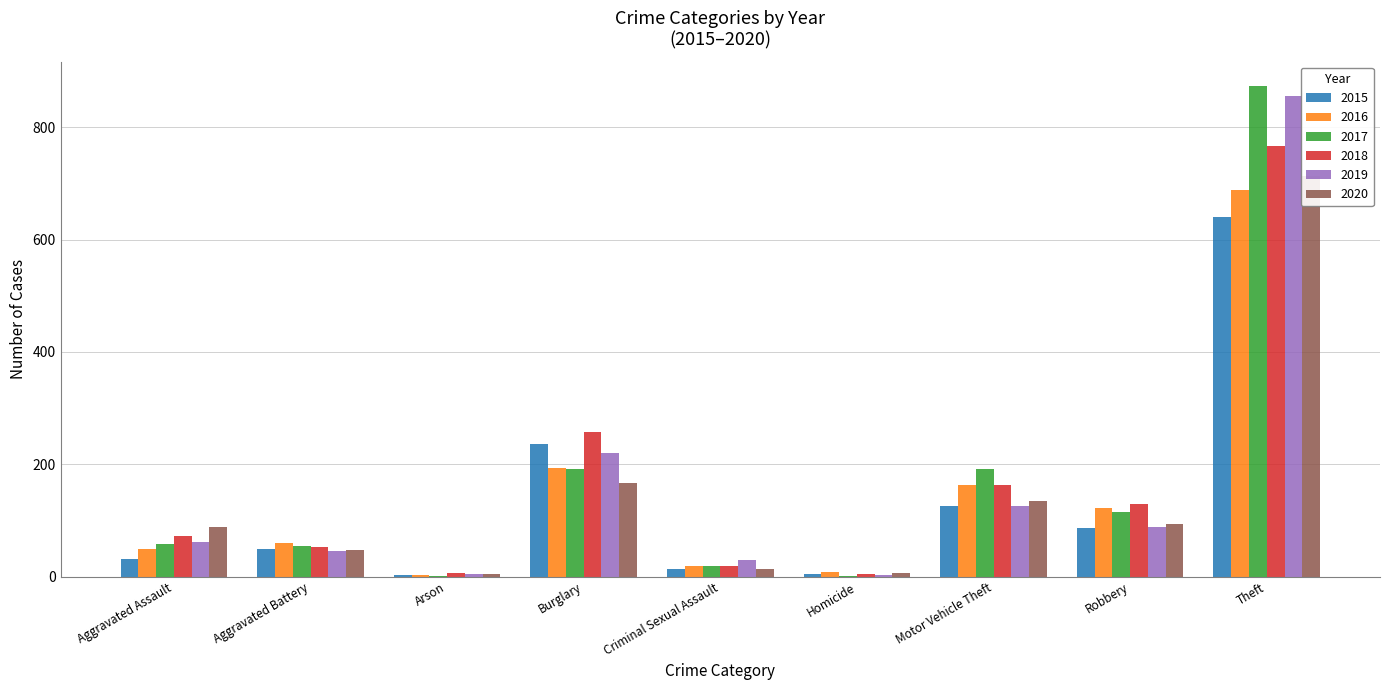

Reading left to right, list all the values displayed in this chart.

2015: 31	50	3	236	13	4	125	87	641
2016: 50	60	3	194	19	8	163	123	689
2017: 59	54	1	192	19	2	191	115	873
2018: 72	52	6	257	19	5	164	130	767
2019: 61	45	5	221	29	3	125	89	855
2020: 88	48	4	167	13	6	134	94	714